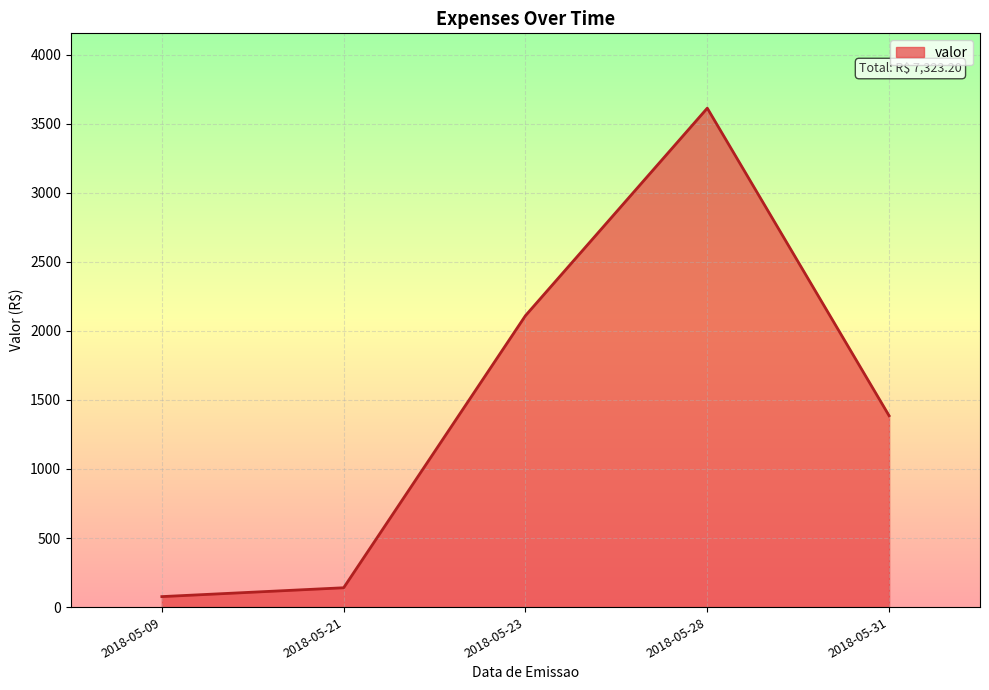

At which category does the chart reach its peak across all series?

2018-05-28